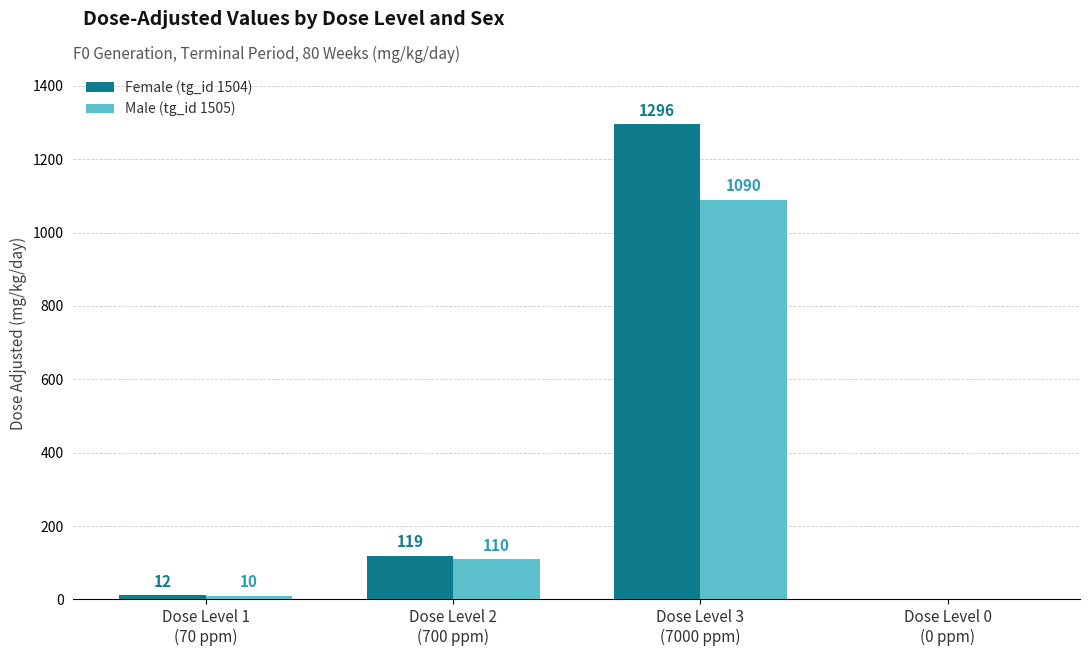

Reading right to left, transcribe all the data shown in this chart.

Female (tg_id 1504): Dose Level 0
(0 ppm)=0	Dose Level 3
(7000 ppm)=1296	Dose Level 2
(700 ppm)=119	Dose Level 1
(70 ppm)=12
Male (tg_id 1505): Dose Level 0
(0 ppm)=0	Dose Level 3
(7000 ppm)=1090	Dose Level 2
(700 ppm)=110	Dose Level 1
(70 ppm)=10